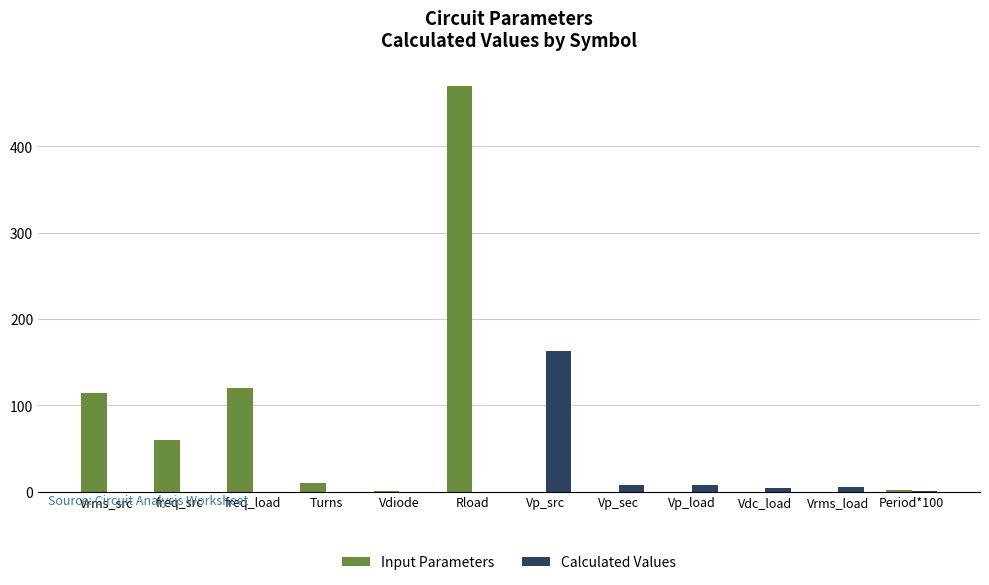

Does the chart contain stacked bars?

No